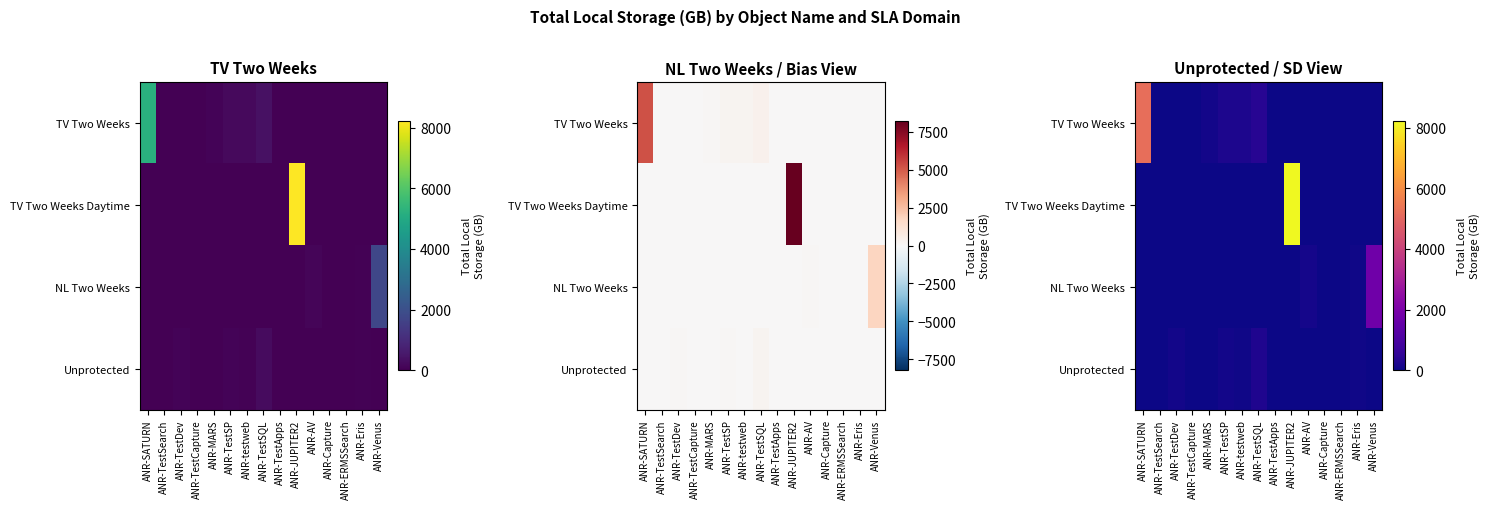

What is the sum of all NL Two Weeks values?

1959.3